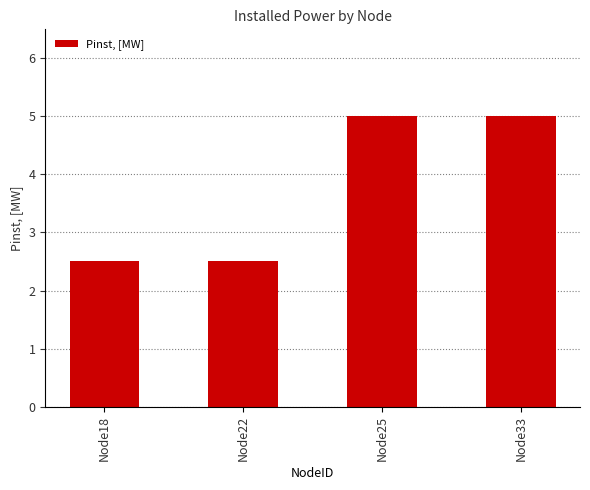

Is it true that the value at Node33 is 1.8?

False